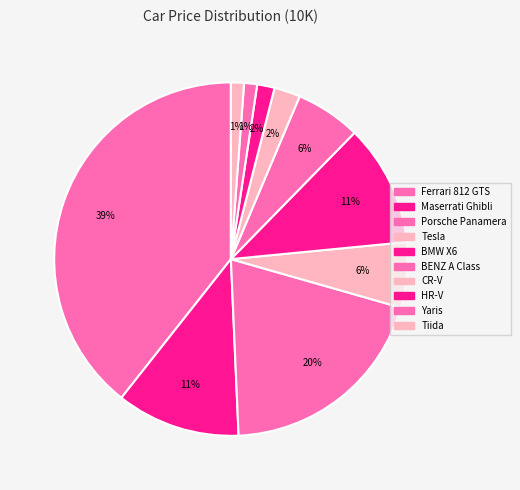

How many segments does this pie chart have?

10